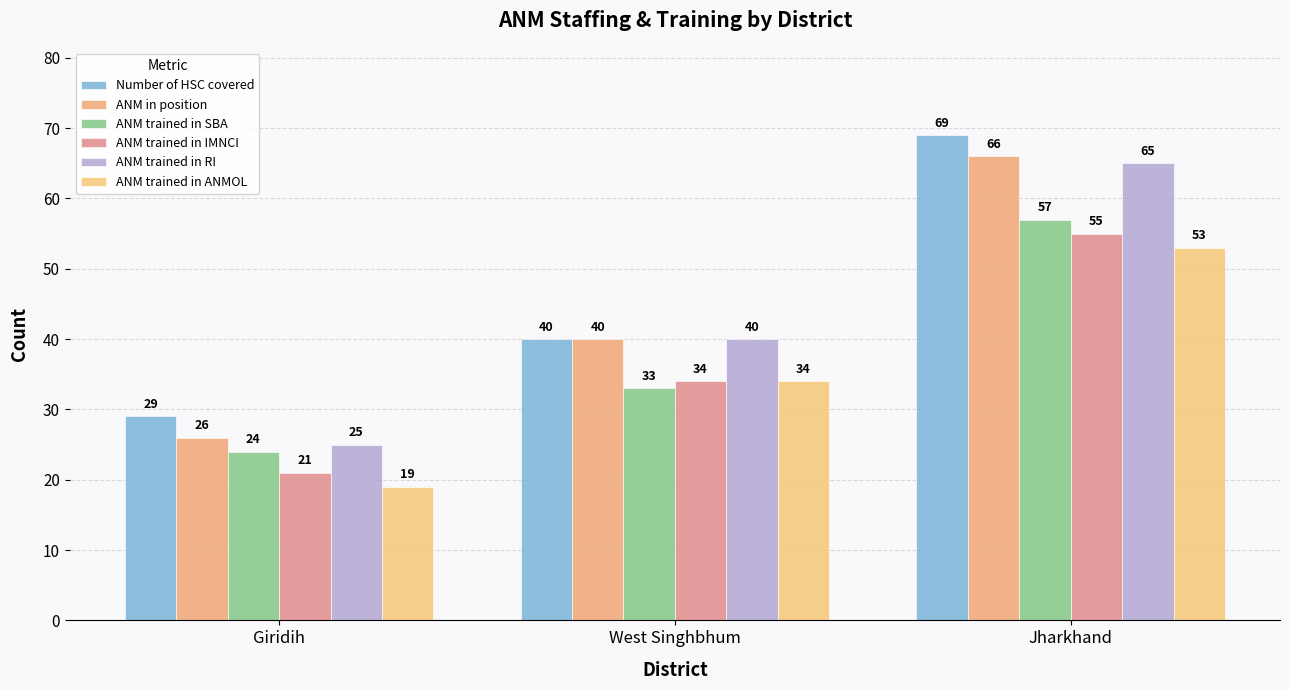

What is the sum of all ANM in position values?

132